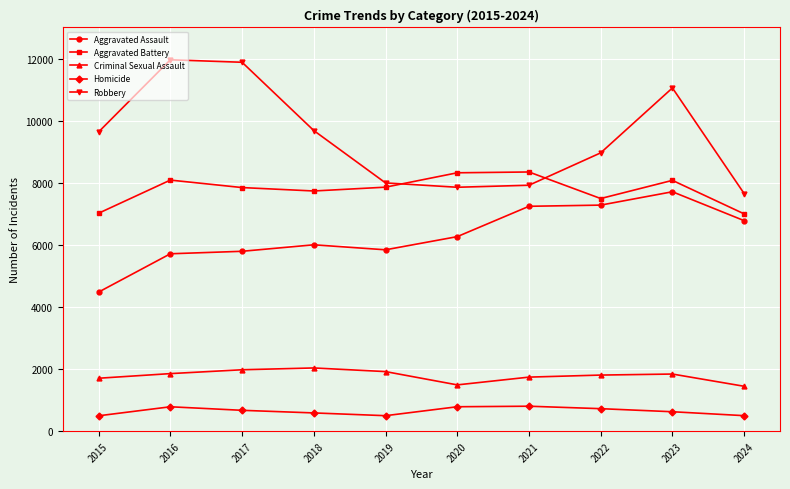

At how many categories does at least one series exceed 3190?

10